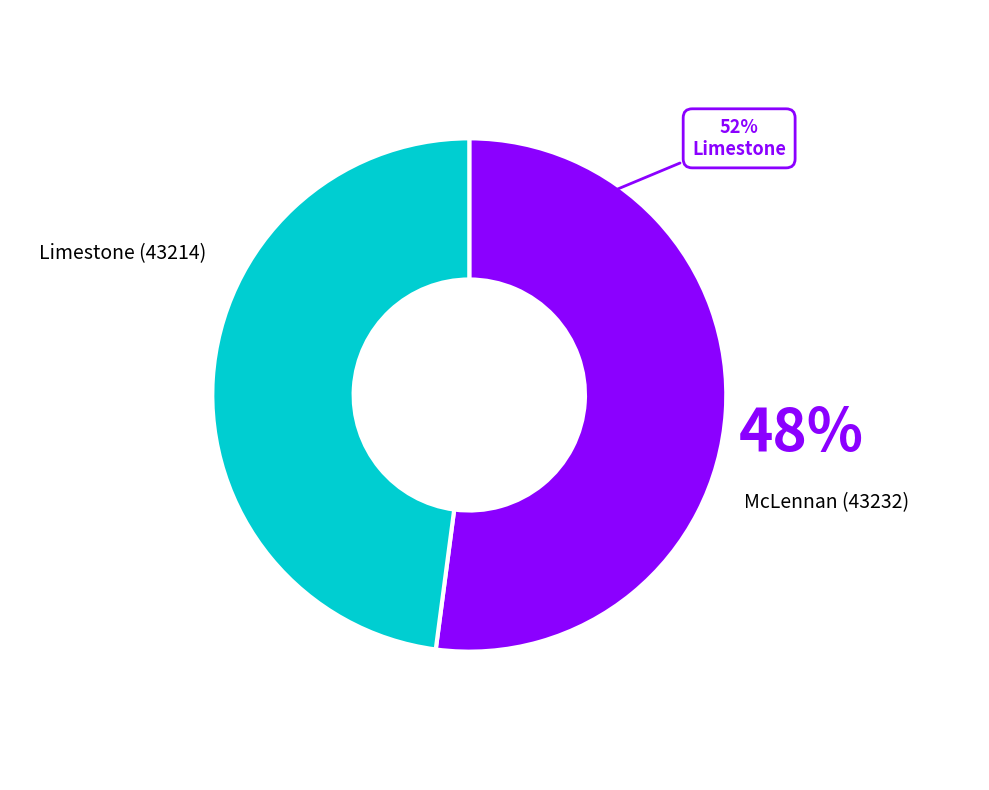

Rank the categories by value from highest to lowest.

Limestone (43214), McLennan (43232)